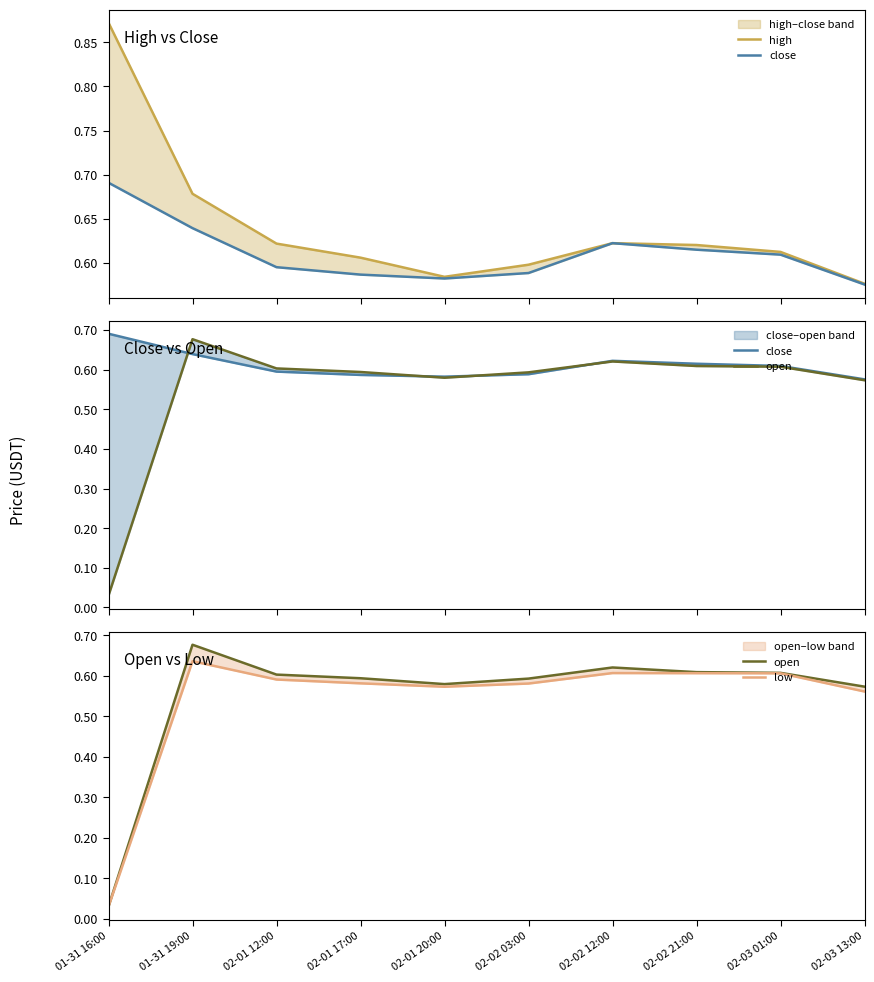

At which category is the sum across all series the highest?

01-31 19:00